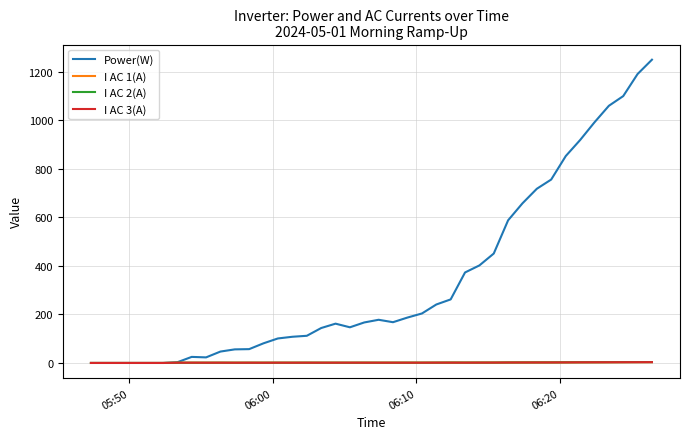

What is the maximum value shown in the chart?

1250.0